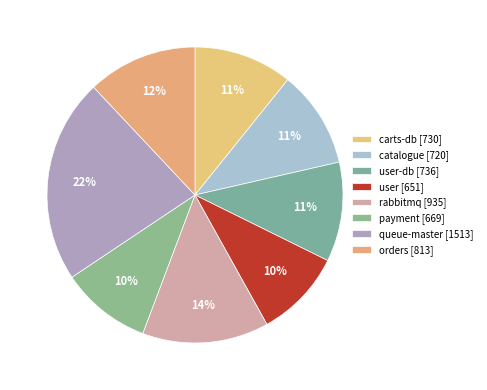

Rank the categories by value from lowest to highest.

user, payment, catalogue, carts-db, user-db, orders, rabbitmq, queue-master